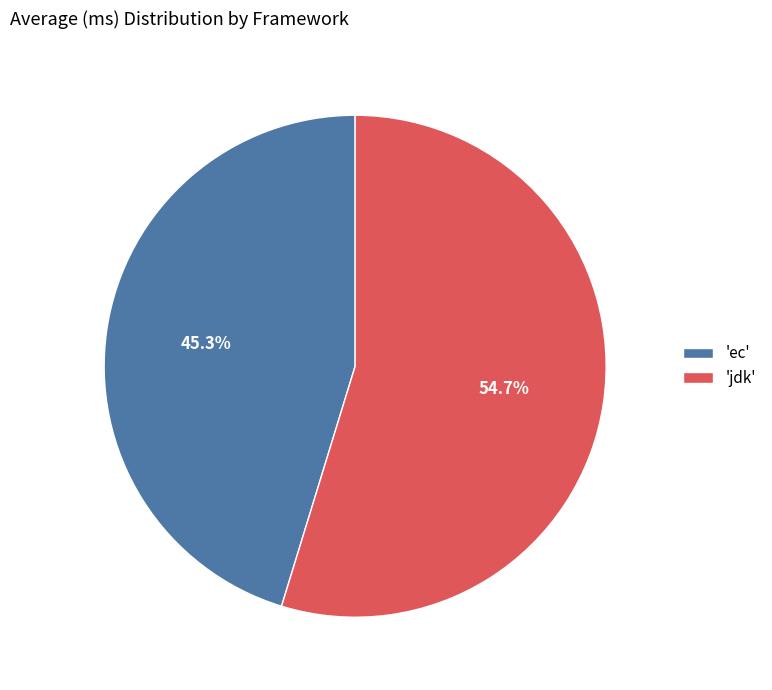

Approximately how many times larger is the value at 'jdk' compared to 'ec'?

1.2